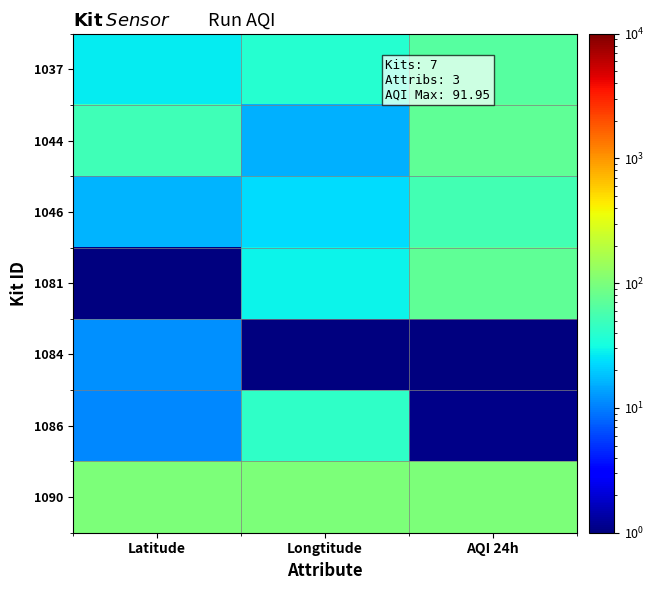

What is the difference between the highest and lowest values at Longtitude?

100.0